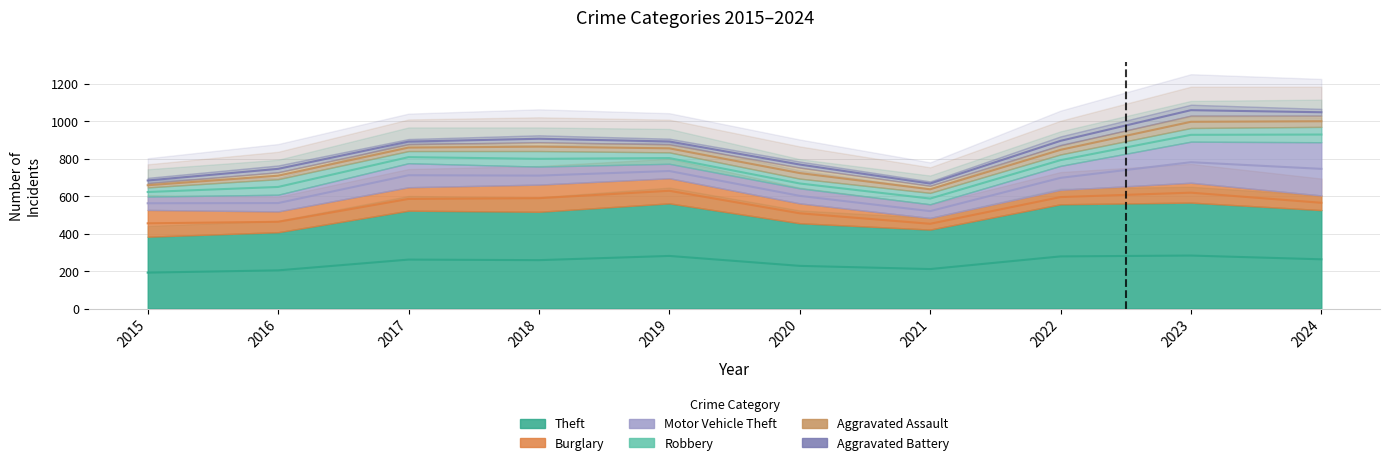

Is it true that Theft equals 561 at 2019?

True